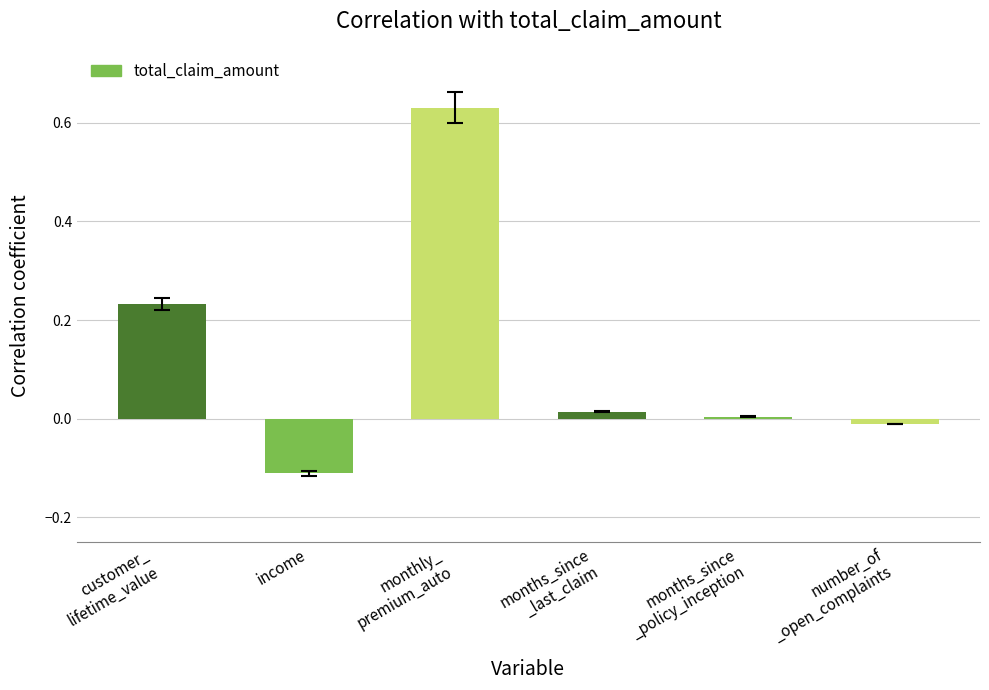

List the labels in order of value, largest first.

monthly_
premium_auto, customer_
lifetime_value, months_since
_last_claim, months_since
_policy_inception, number_of
_open_complaints, income